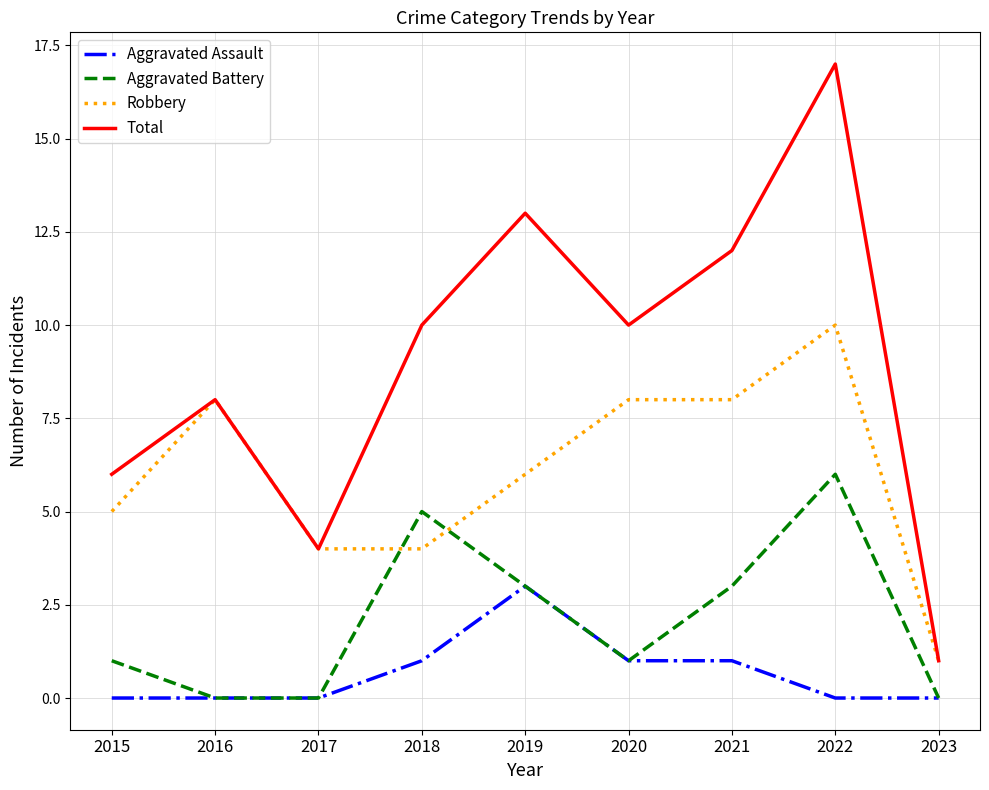

Reading left to right, list all the values displayed in this chart.

Aggravated Assault: 0	0	0	1	3	1	1	0	0
Aggravated Battery: 1	0	0	5	3	1	3	6	0
Robbery: 5	8	4	4	6	8	8	10	1
Total: 6	8	4	10	13	10	12	17	1